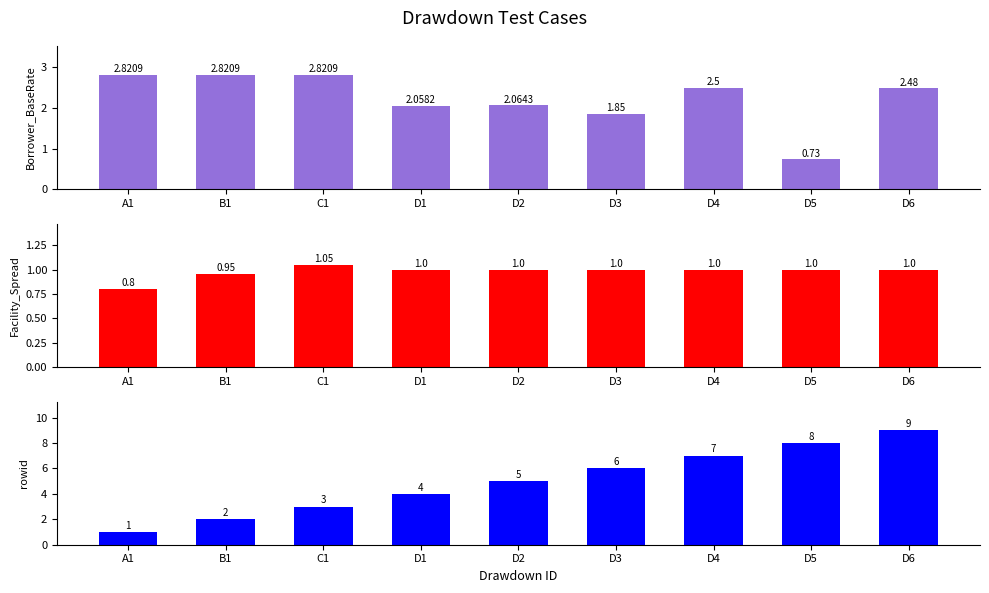

At which label is Facility_Spread closest to 0?

A1